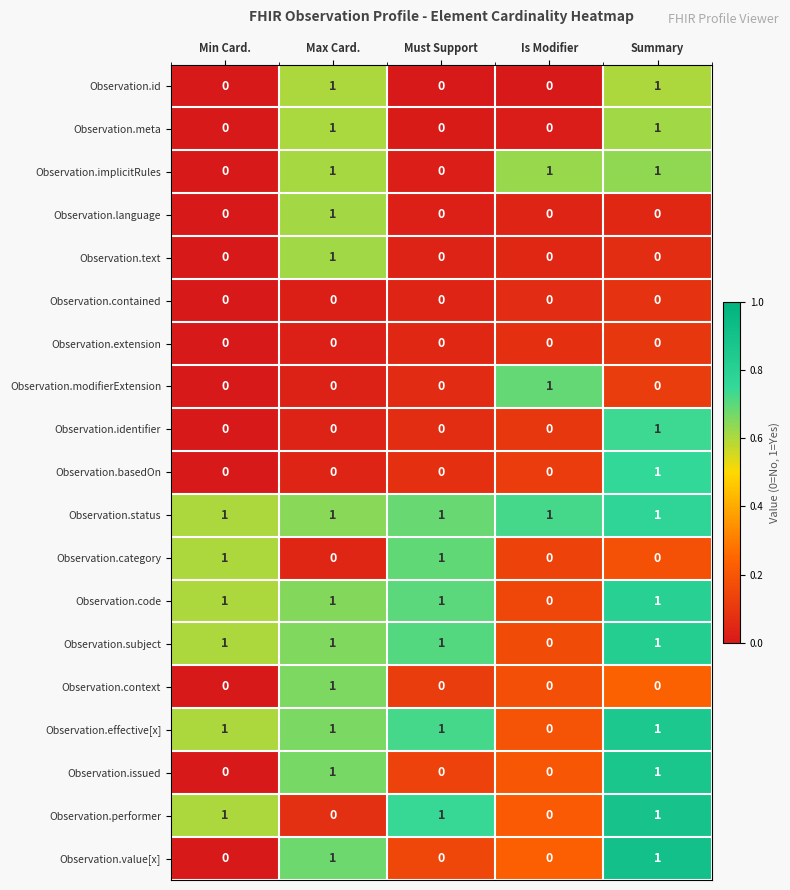

What is the difference between the highest and lowest values at Must Support?

1